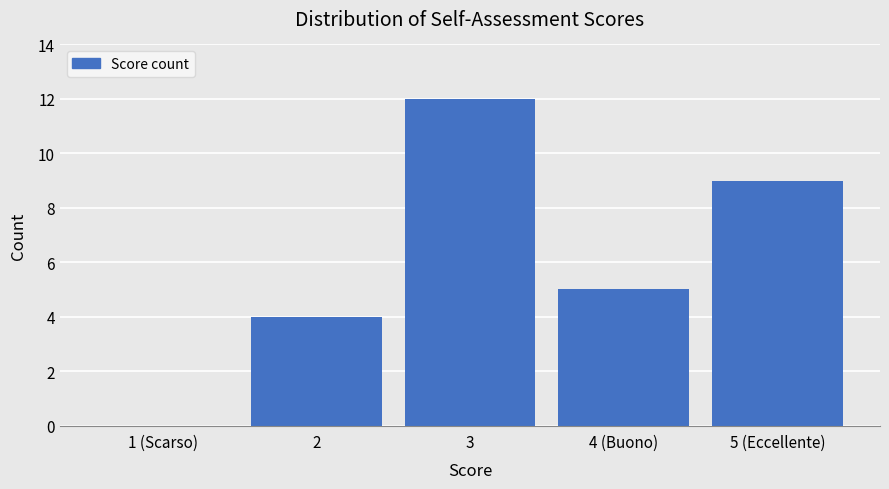

Reading left to right, what are all the values shown in this chart?

1 (Scarso)=0	2=4	3=12	4 (Buono)=5	5 (Eccellente)=9